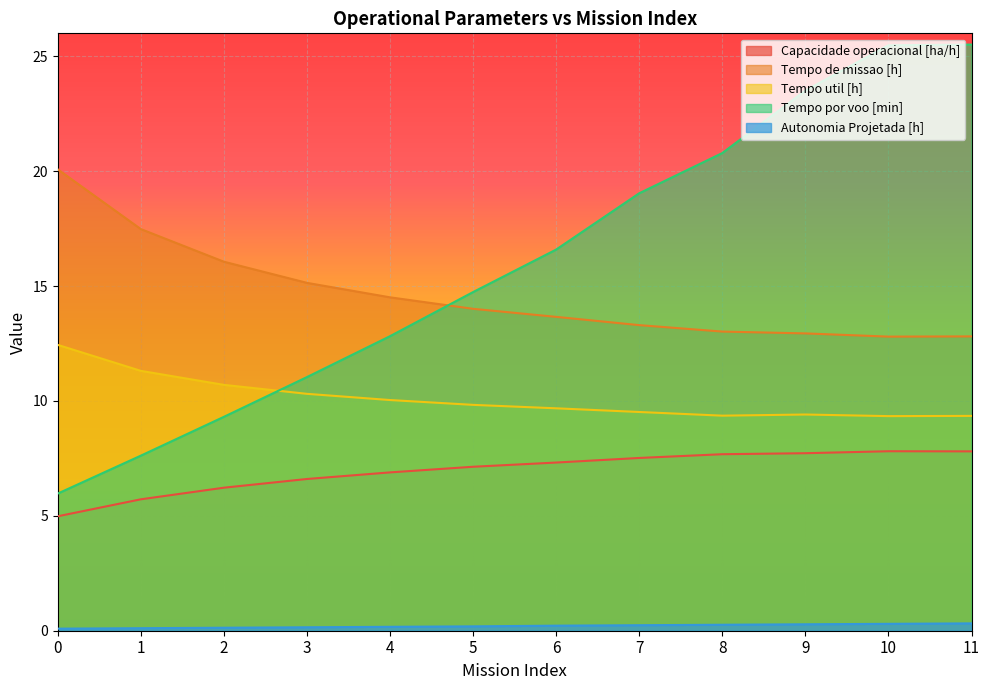

At how many categories does at least one series exceed 18?

6